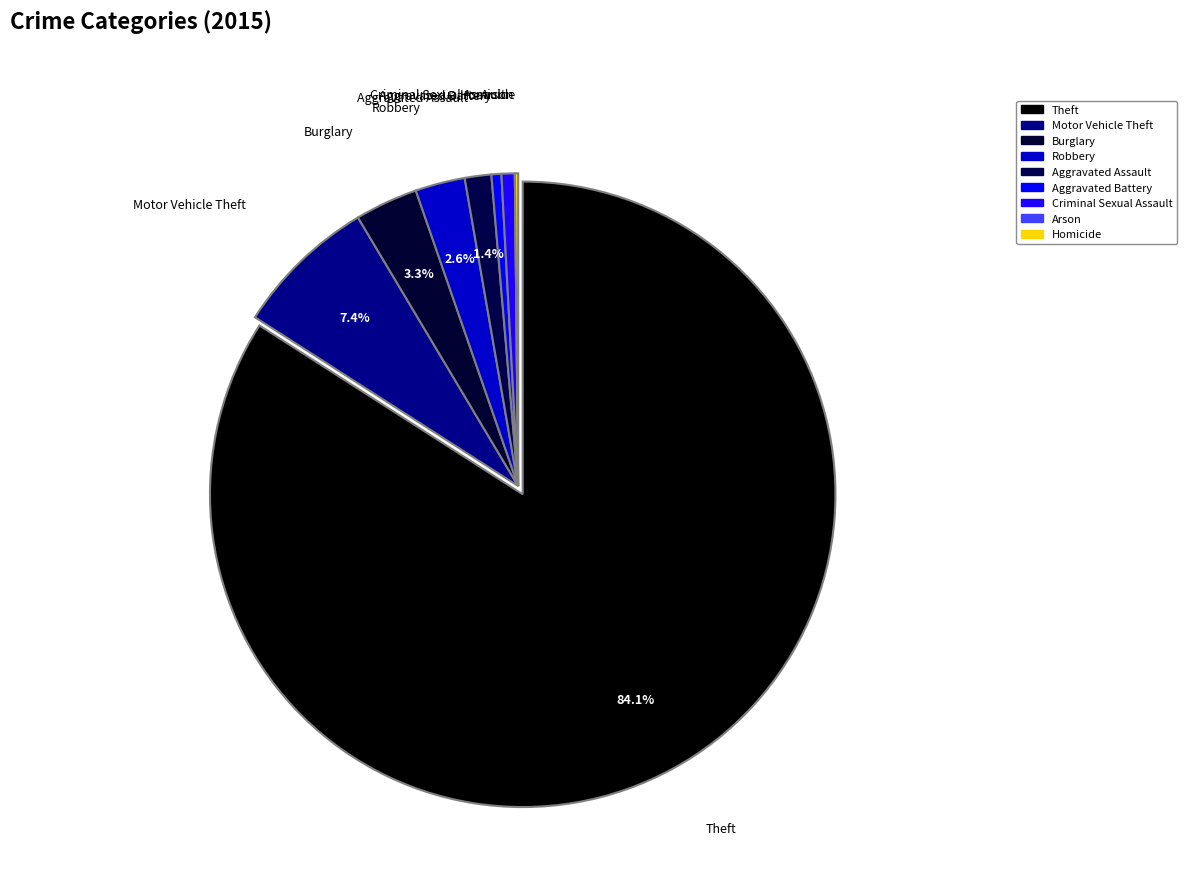

Between Robbery and Burglary, which is larger?

Burglary